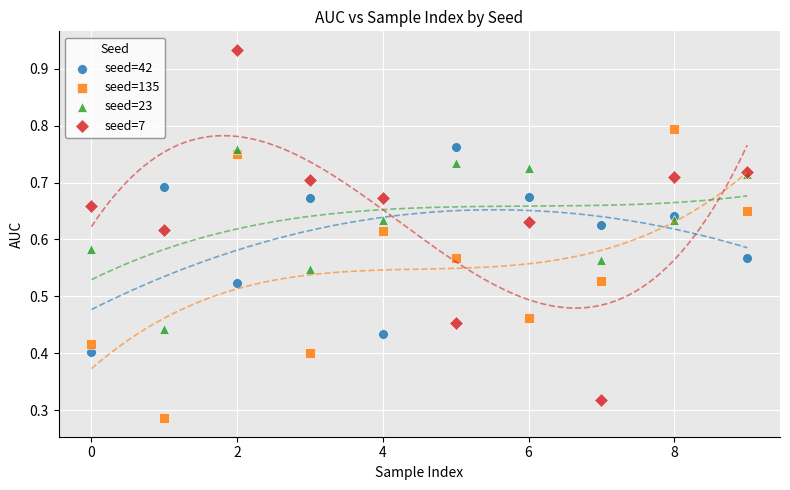

What are all the series names shown in the legend?

seed=42, seed=135, seed=23, seed=7